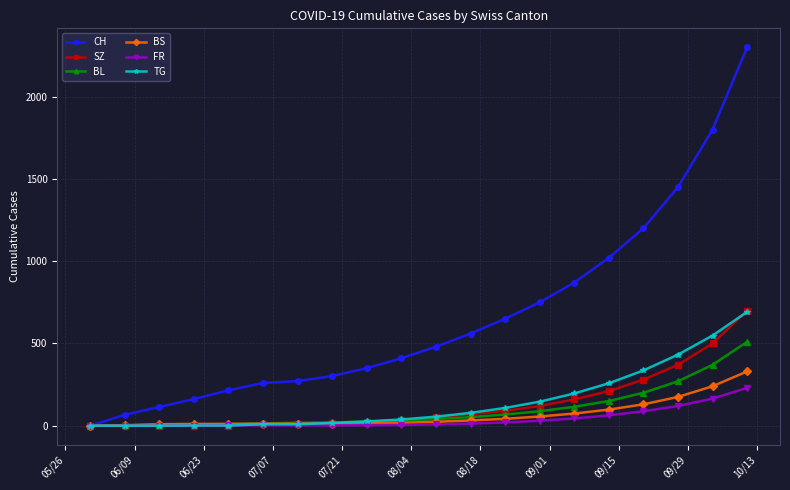

What is the maximum value shown in the chart?

2300